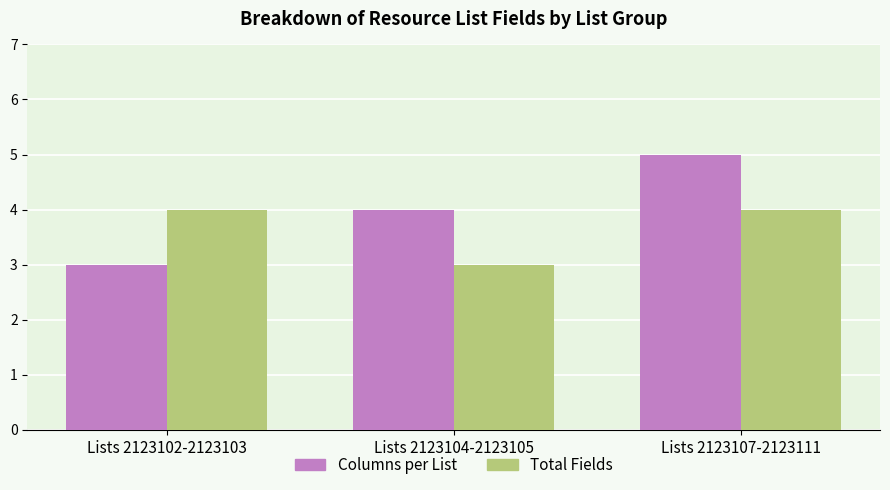

How many categories are shown in the chart?

3